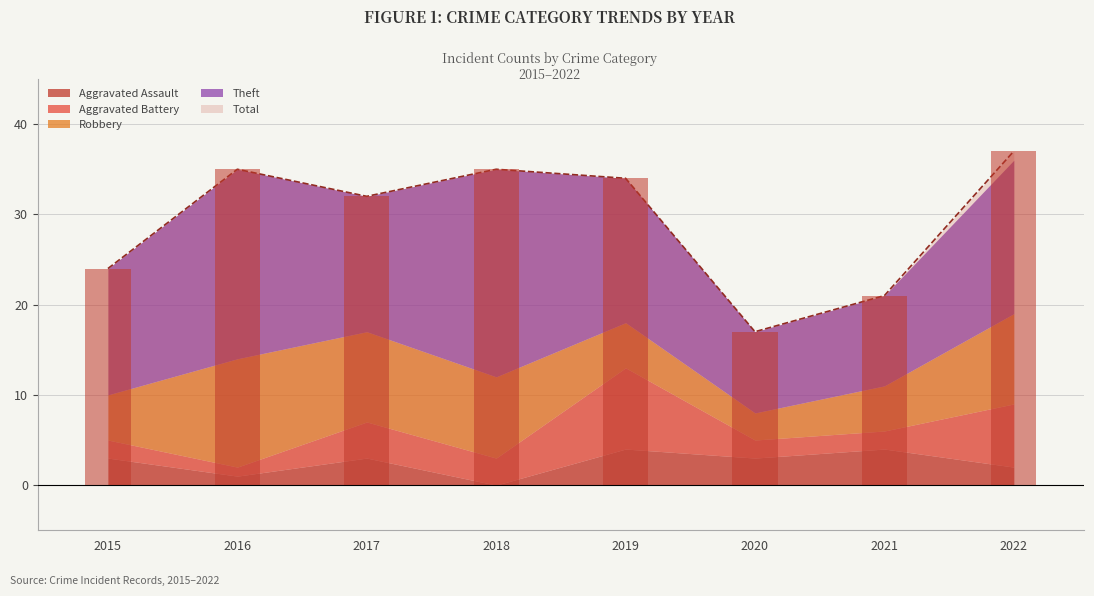

Are the bars horizontal?

No